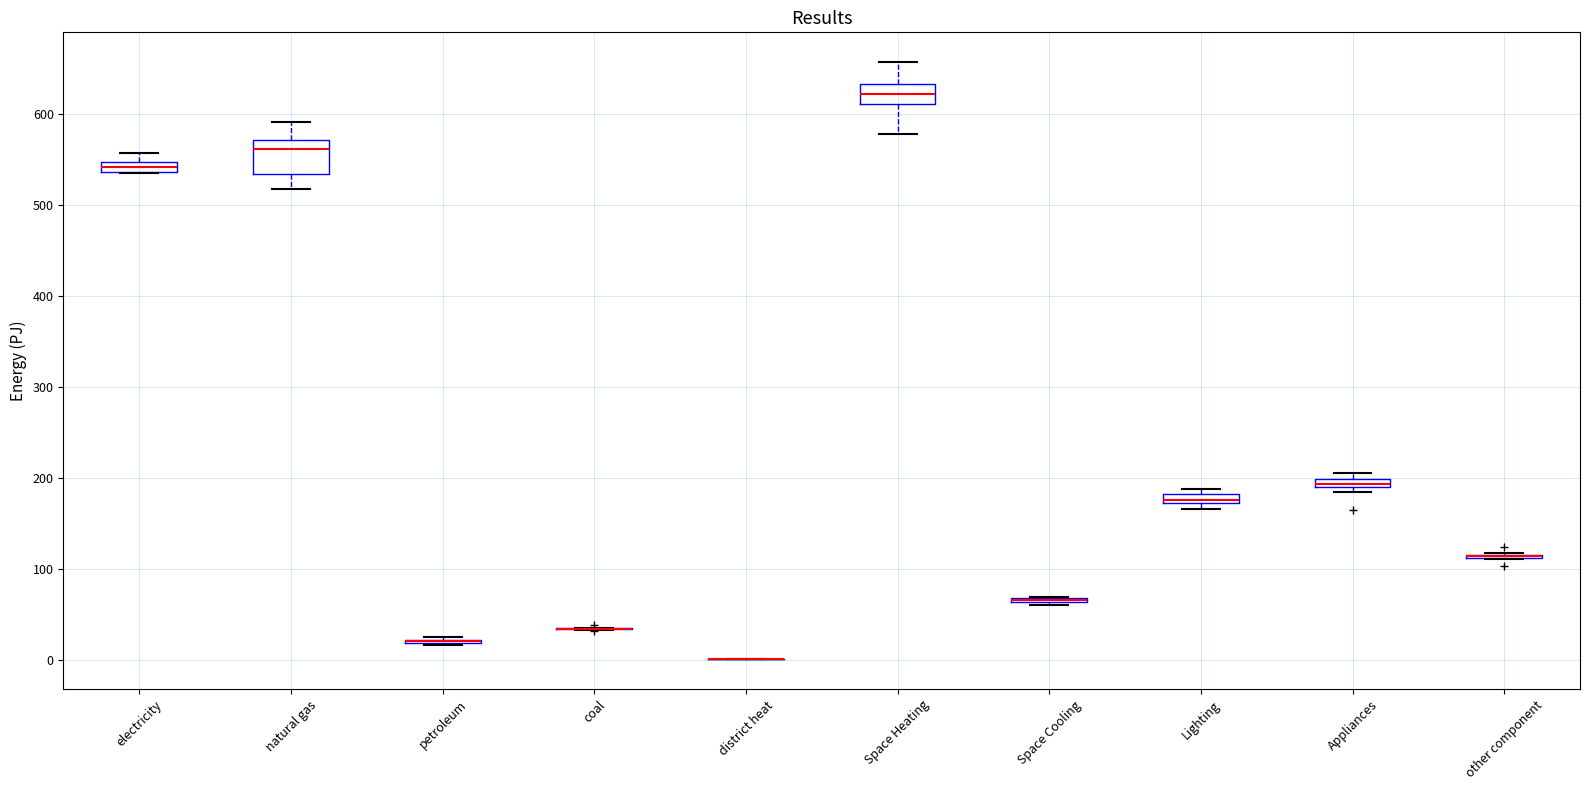

Comparing the boxes themselves (not the whiskers), which one is the tallest?

natural gas